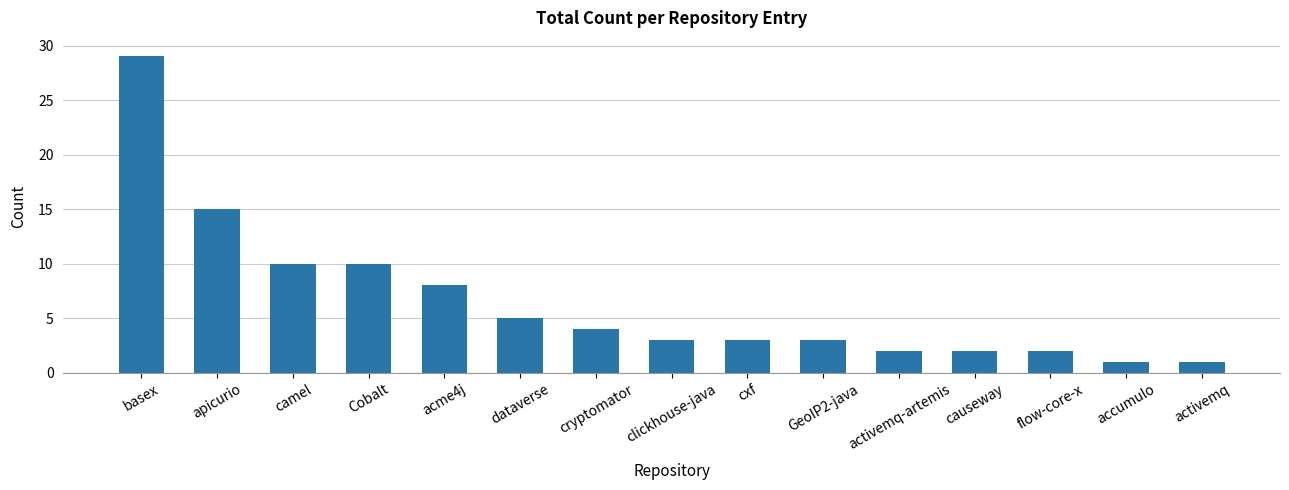

What is the label of the 6th bar from the left?

dataverse